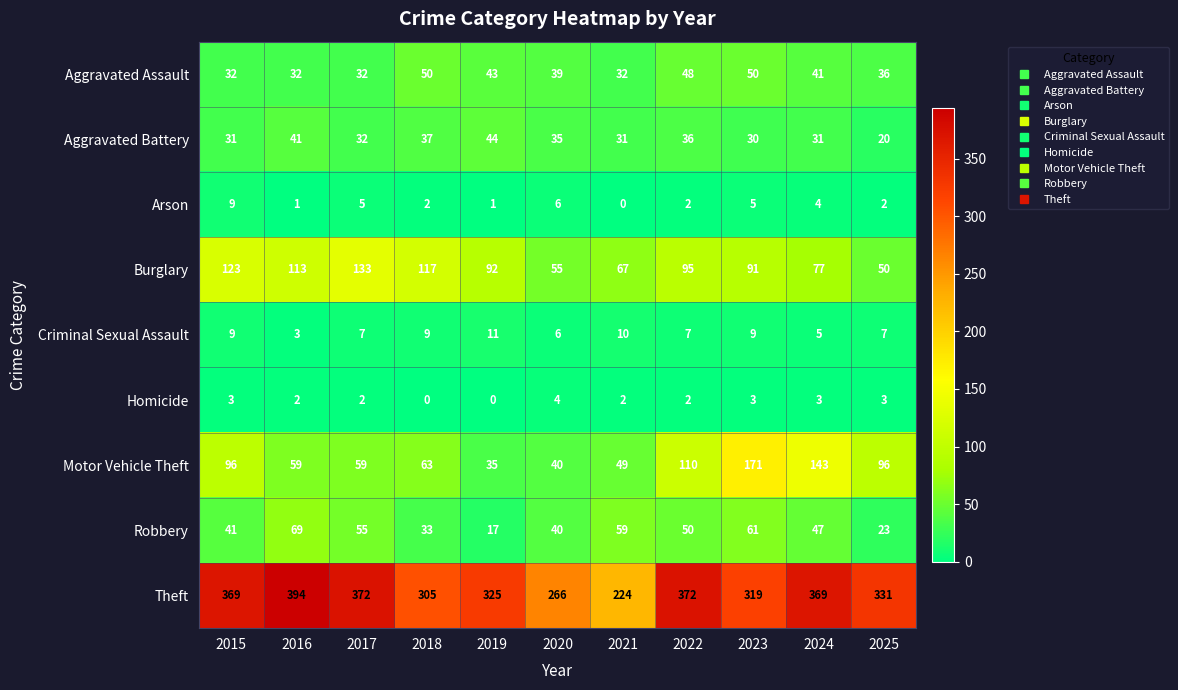

Which series has the largest total across all categories?

Theft